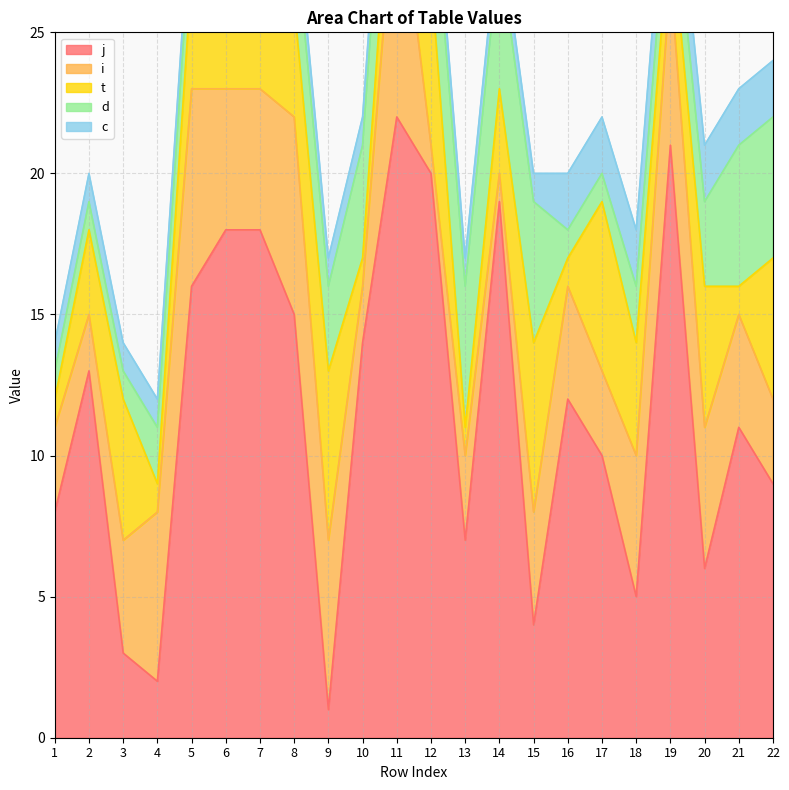

What are all the series names shown in the legend?

j, i, t, d, c